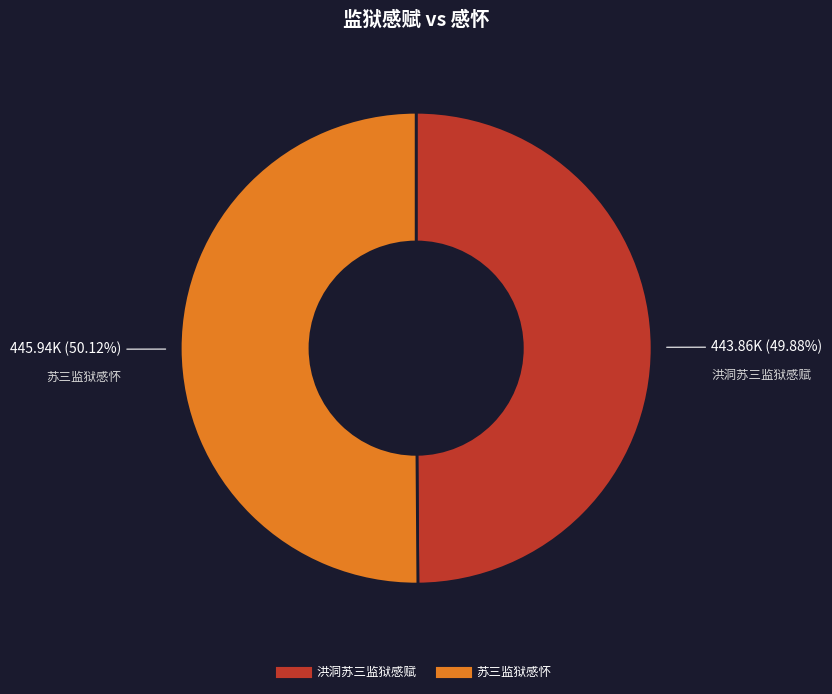

Combined, what portion of the pie is 苏三监狱感怀 and 洪洞苏三监狱感赋?

100.0%